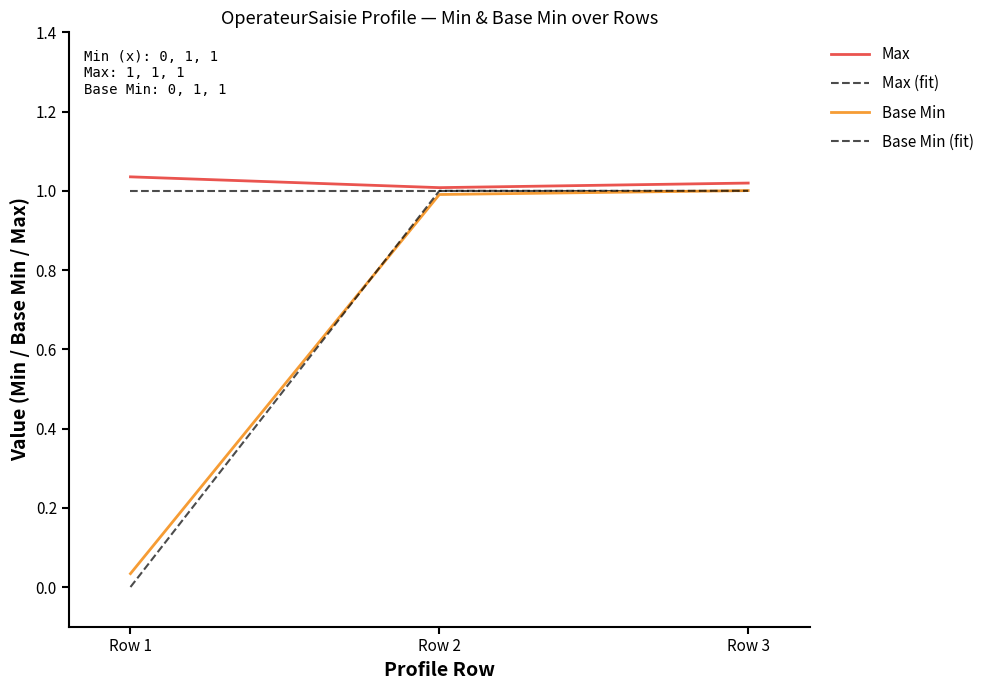

At which category is the sum across all series the highest?

Row 3